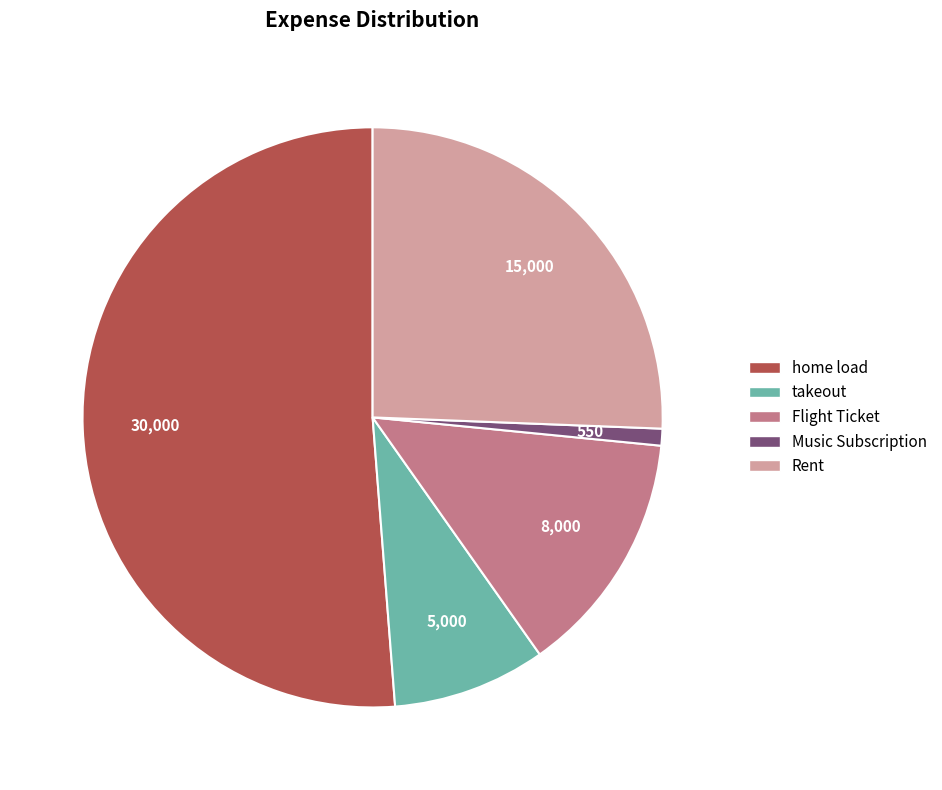

Is home load the majority of the pie?

Yes